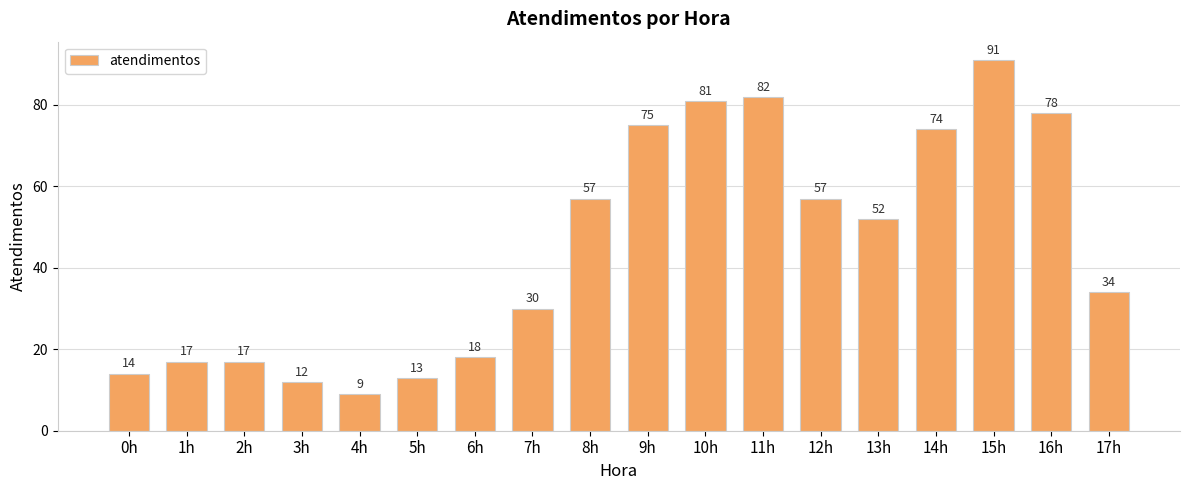

Are the bars grouped side by side (vs. stacked)?

No